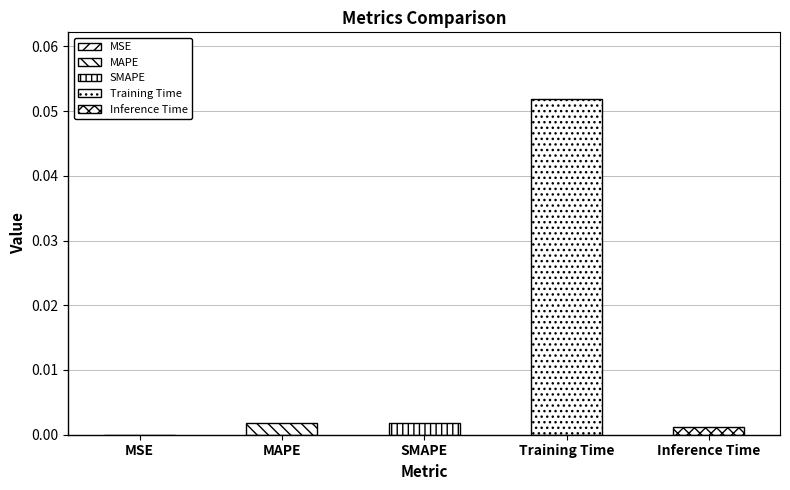

Where is the data nearest to the value 0?

MSE